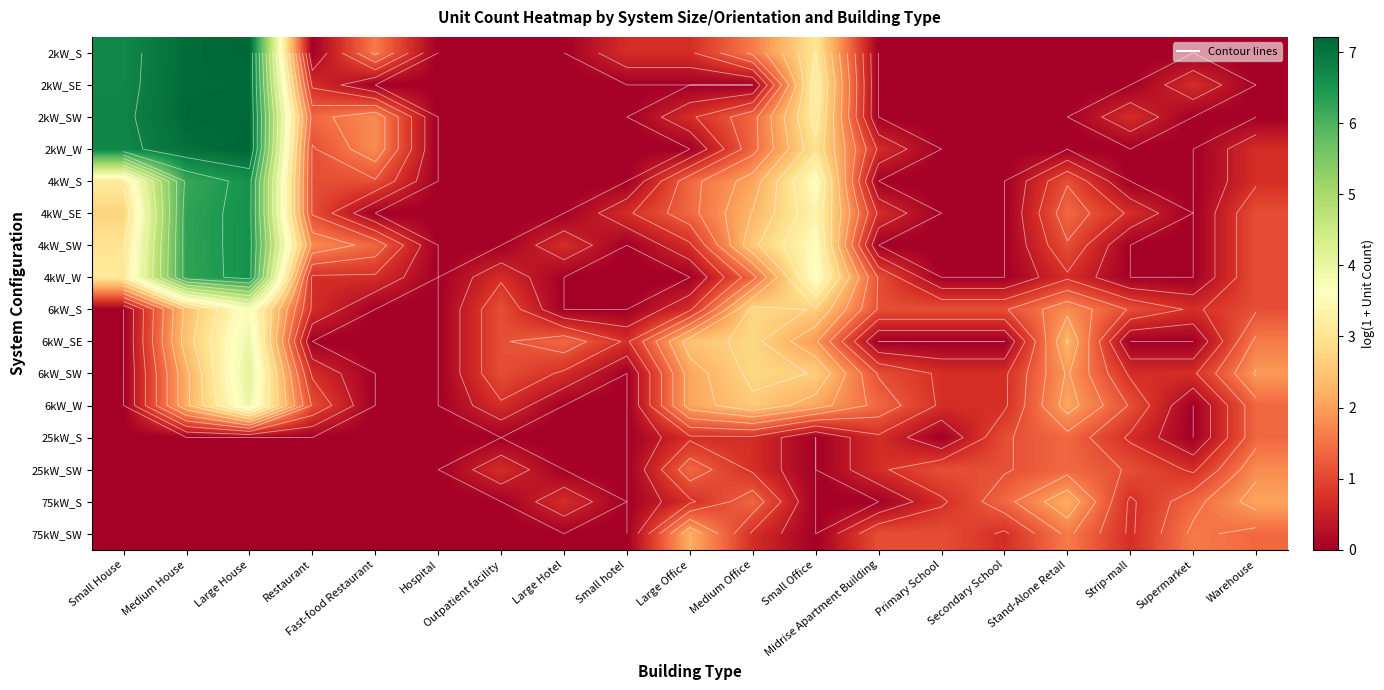

Which category has the lowest value in the 25kW_S series?

Small House